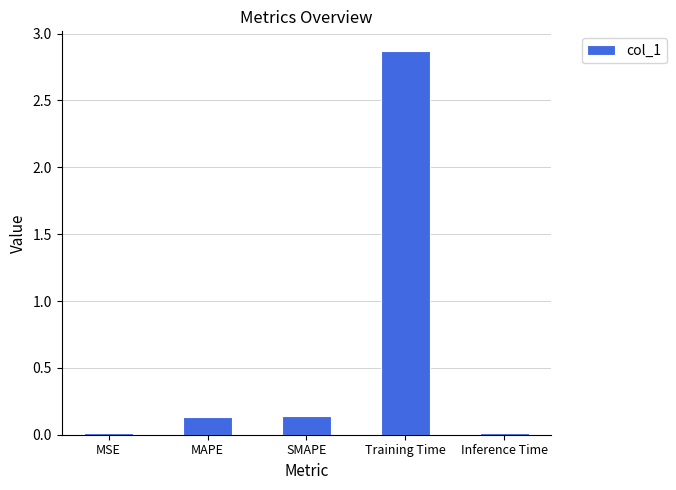

What is the label of the 4th bar from the right?

MAPE